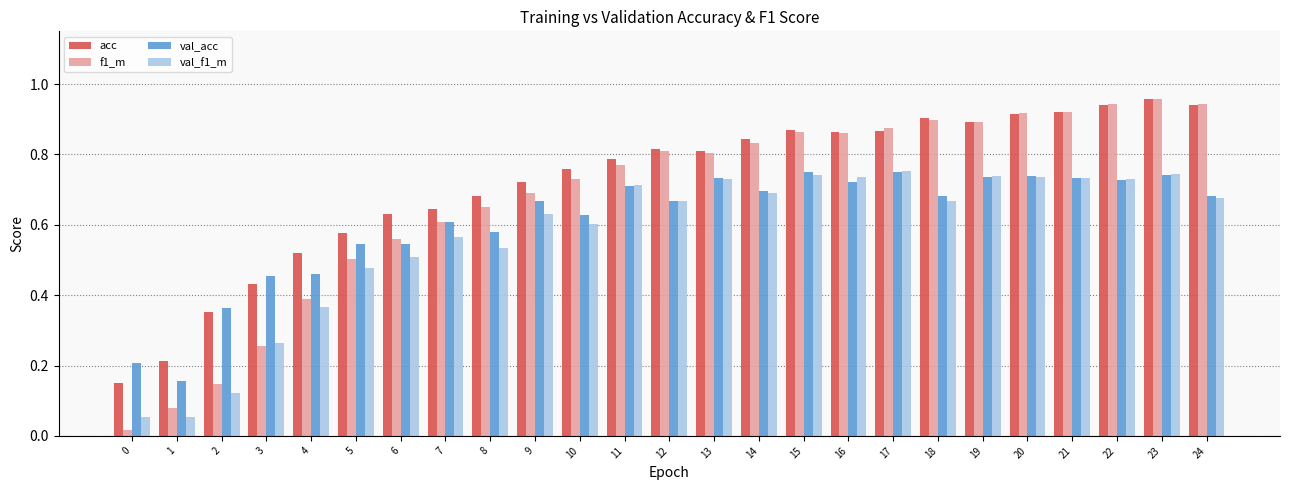

Is it true that acc equals 1.7 at 22?

False